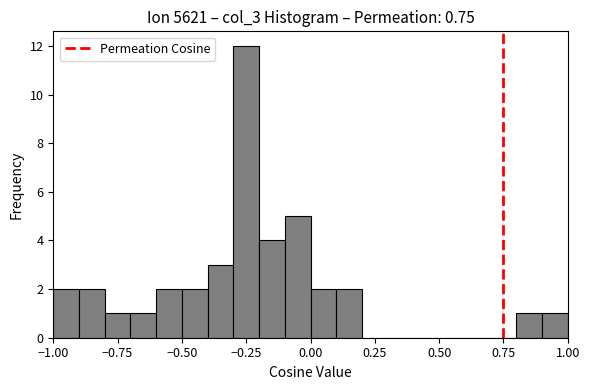

Read against the x-axis, roughly where is the centre of the tallest bar?

-0.25